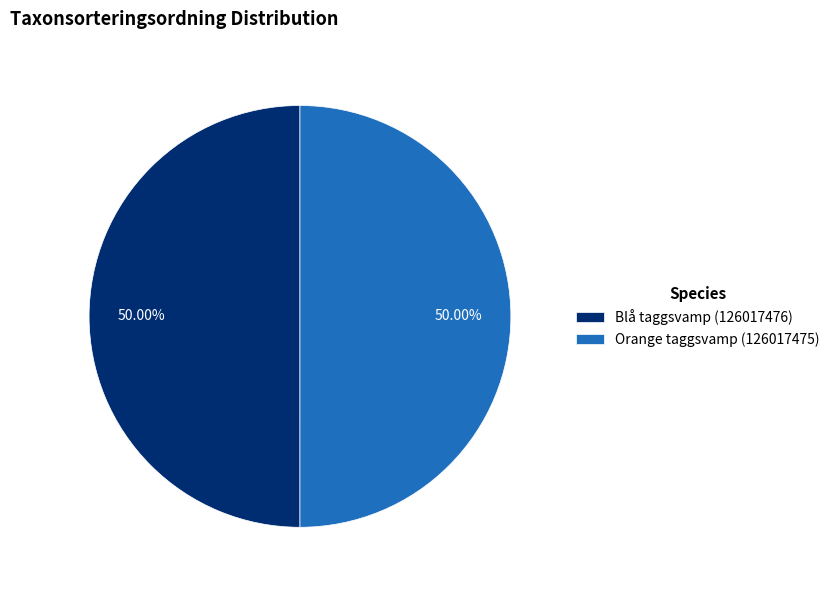

Approximately how many times larger is the value at Blå taggsvamp (126017476) compared to Orange taggsvamp (126017475)?

1.0